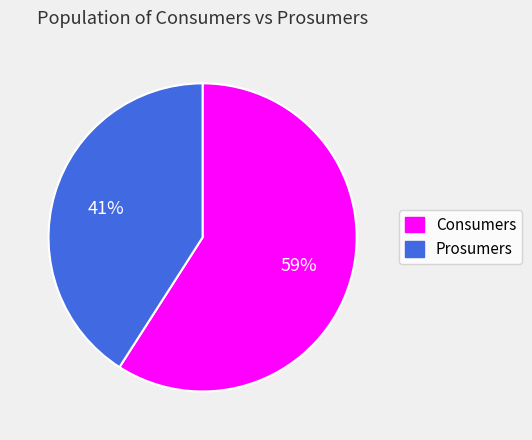

Combined, do Prosumers and Consumers account for over 50%?

Yes